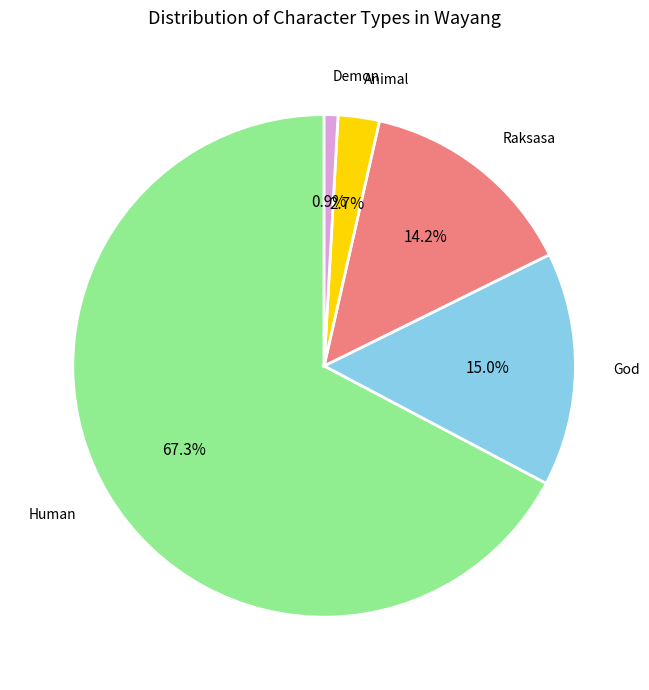

How many segments does this pie chart have?

5